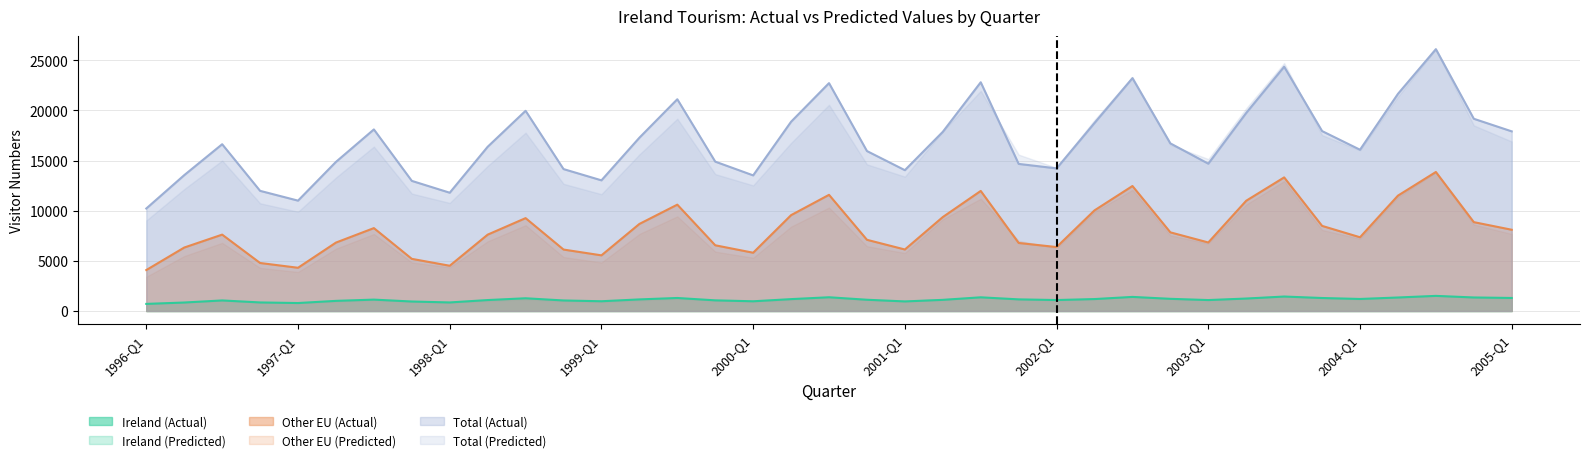

True or false: Total (Actual) and Ireland (Actual) cross at least once.

False